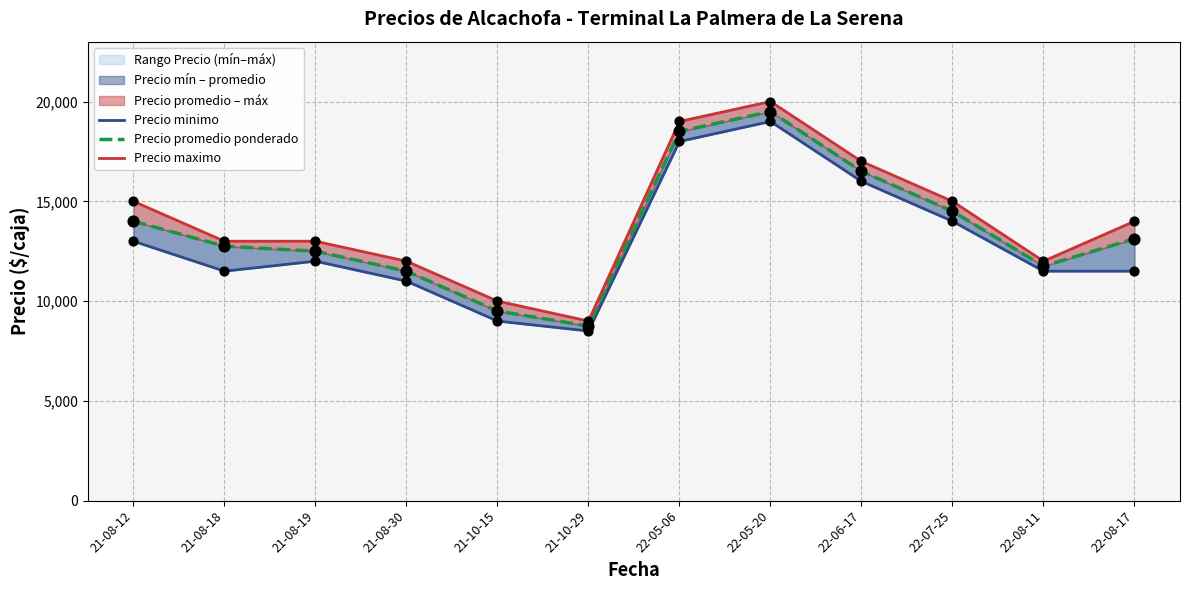

At how many categories does at least one series exceed 15771?

3